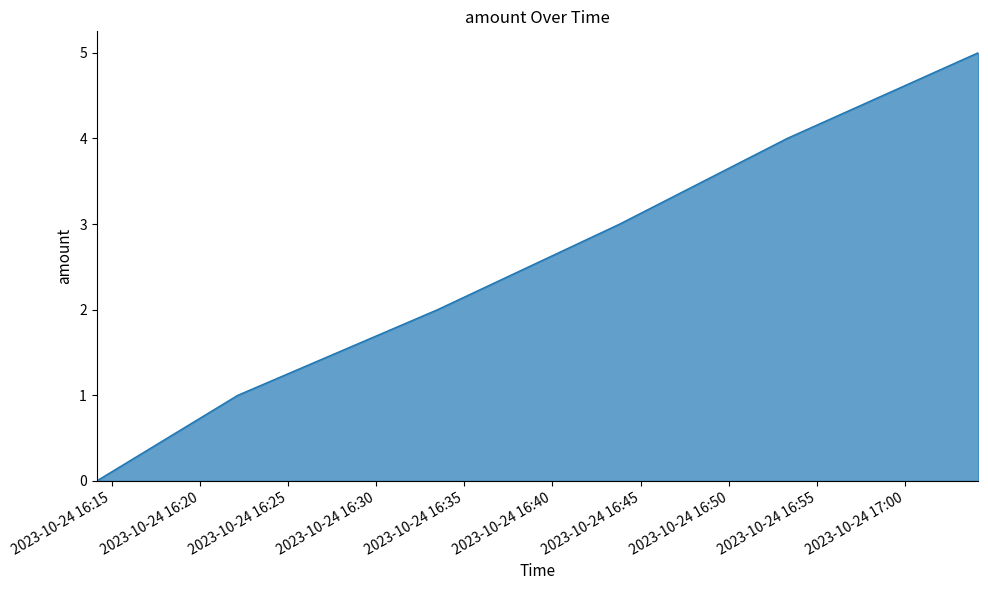

What is the greatest value displayed?

5